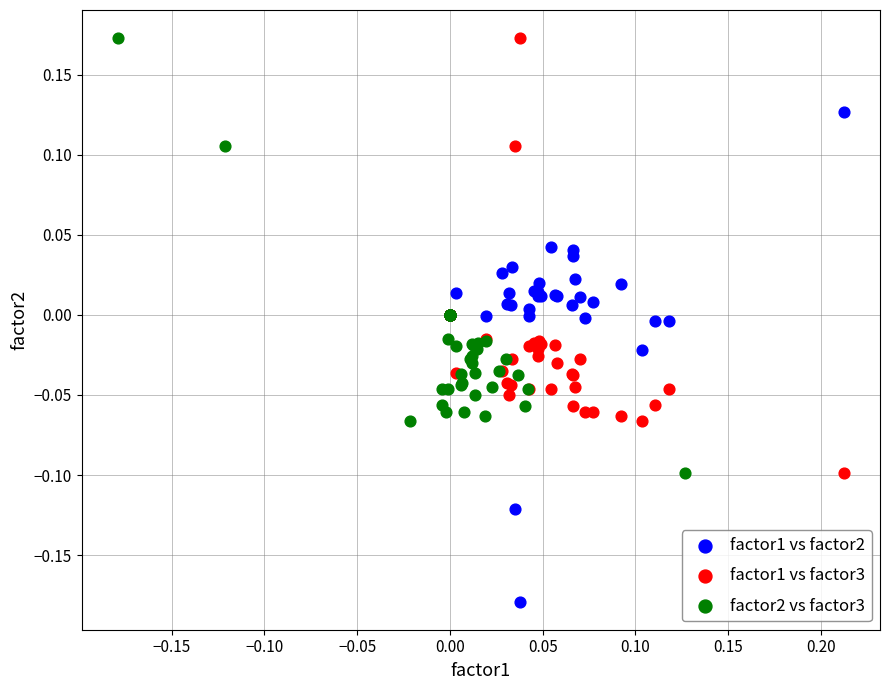

Which series contains the lowest Y value?

factor1 vs factor2